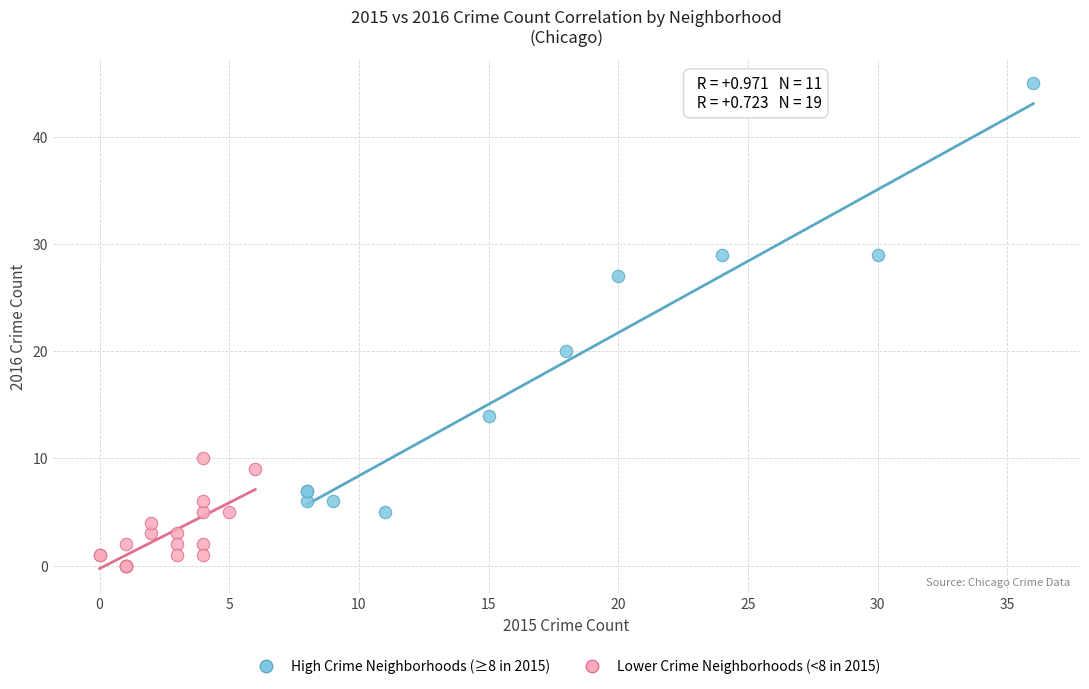

Which series has the largest Y range (max minus min)?

High Crime Neighborhoods (≥8 in 2015)